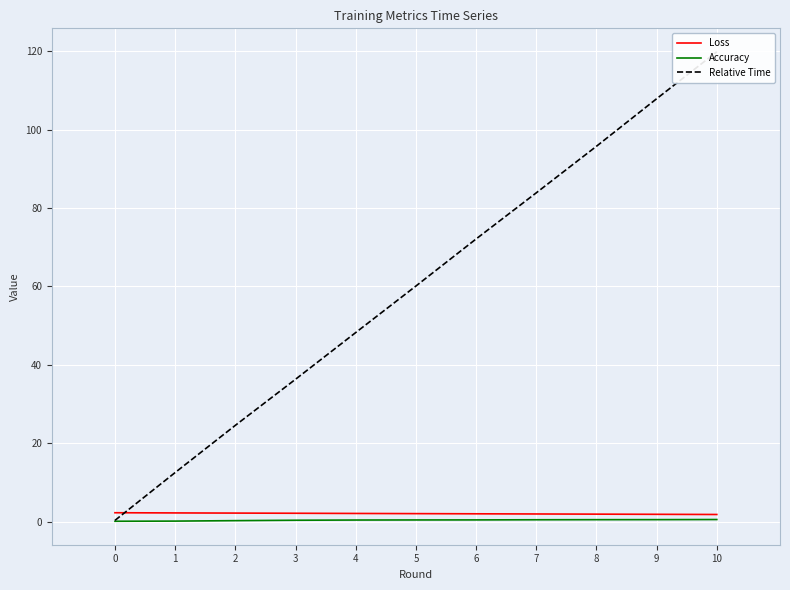

What is the minimum value shown in the chart?

0.1